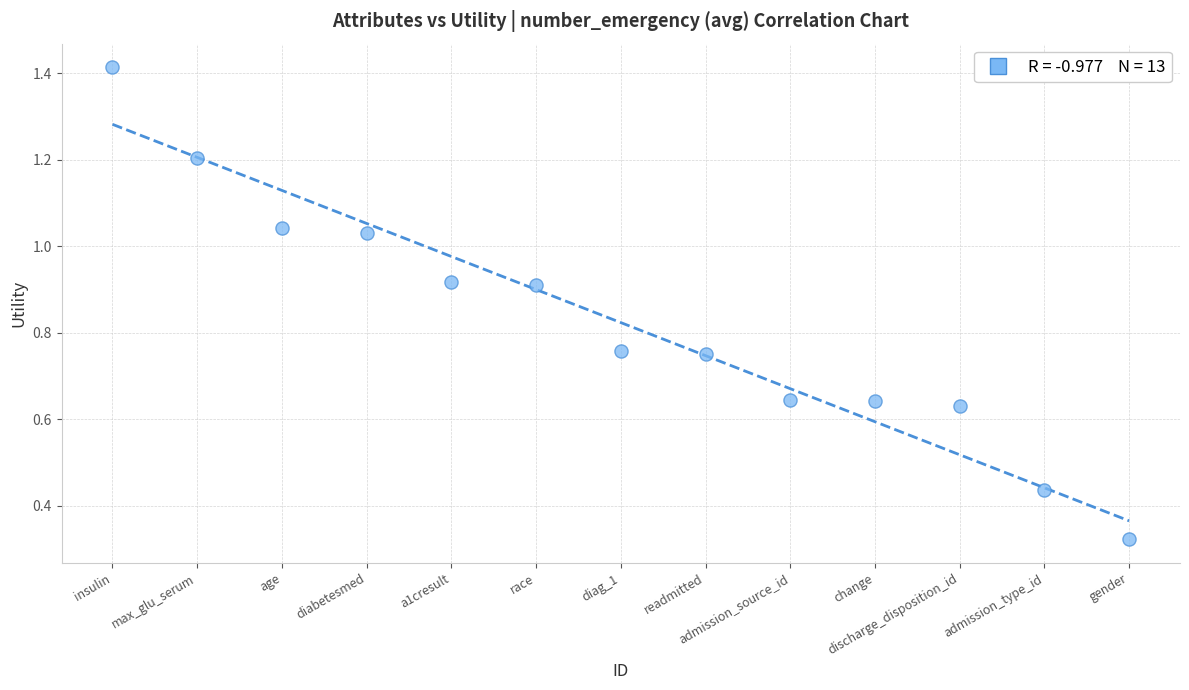

What is the range of Y values (max minus min)?

1.1